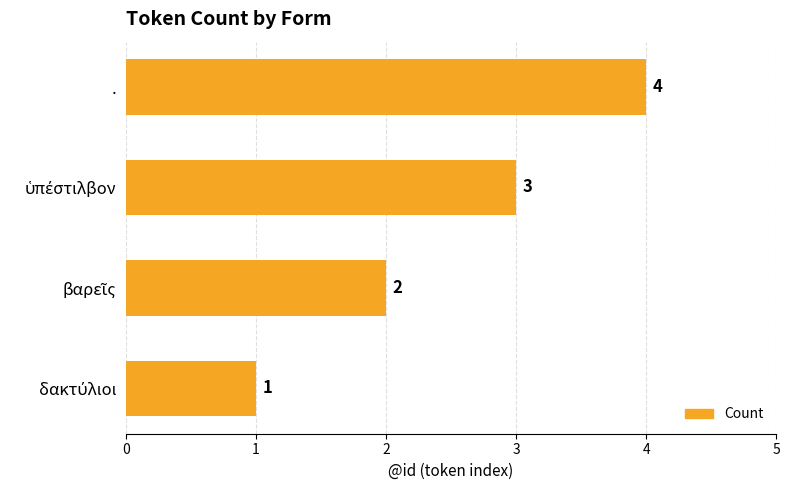

How many bars are there in total?

4